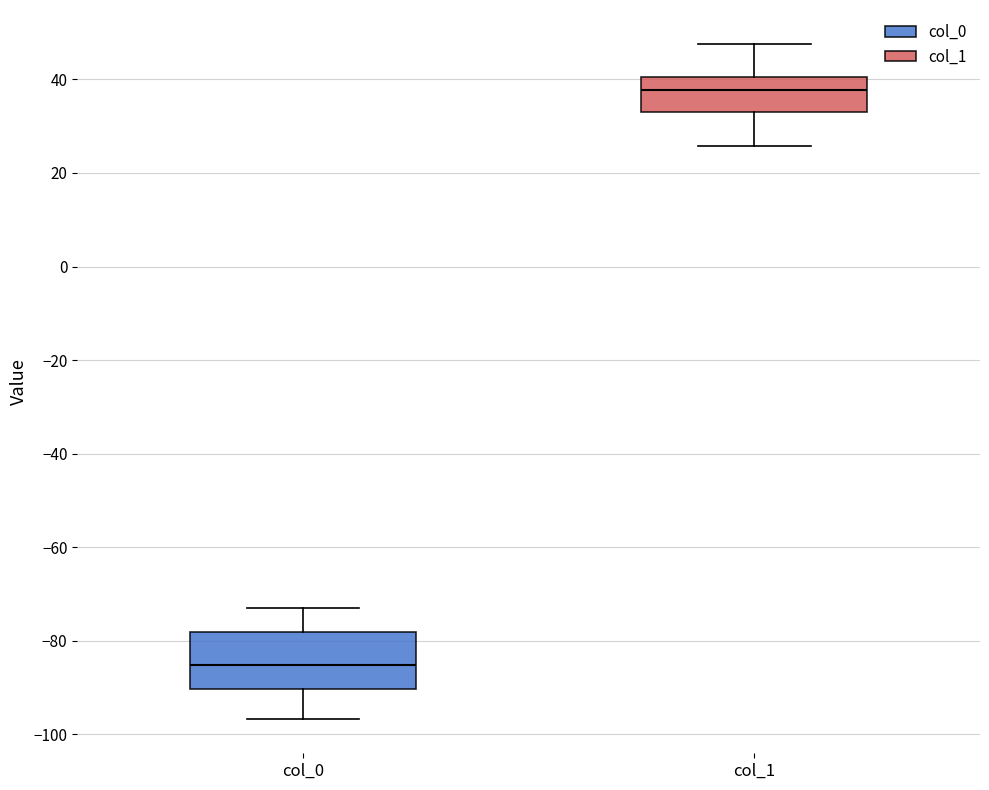

Which box's median line is the highest?

col_1